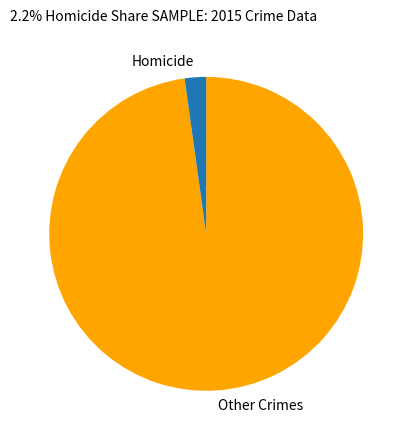

What is the largest slice in the pie chart?

Other Crimes